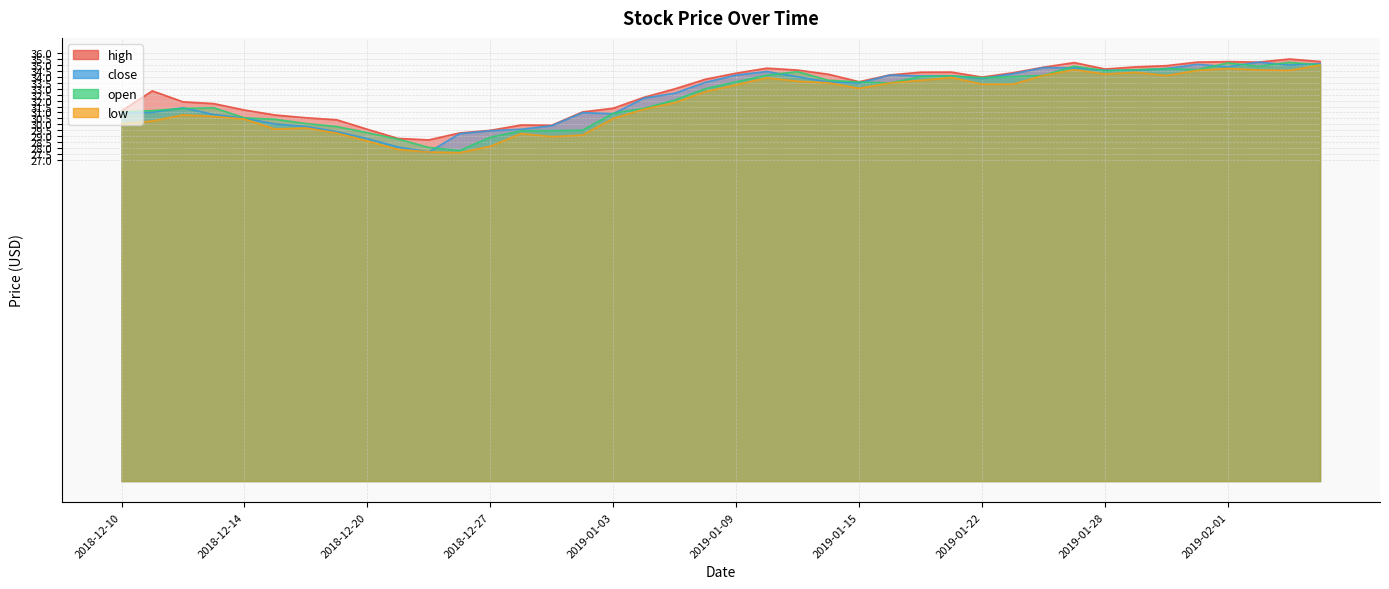

Between 2019-01-14 and 2019-01-24, which series saw the biggest shift?

close